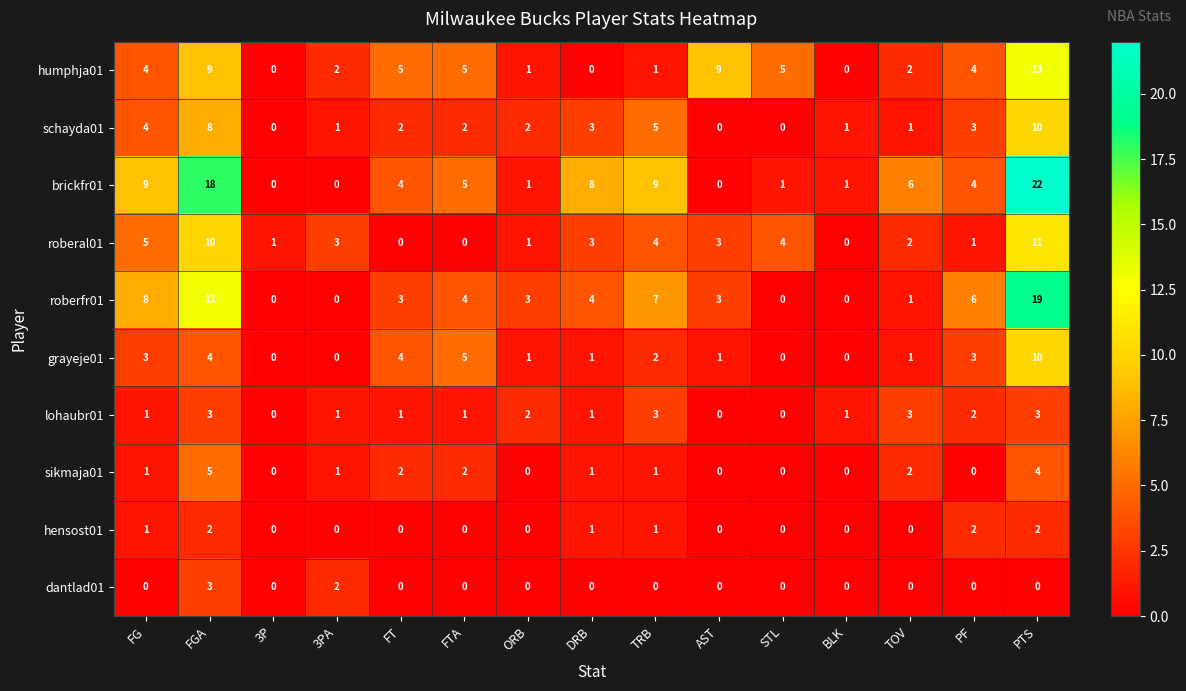

What is the total value across all series at FG?

36